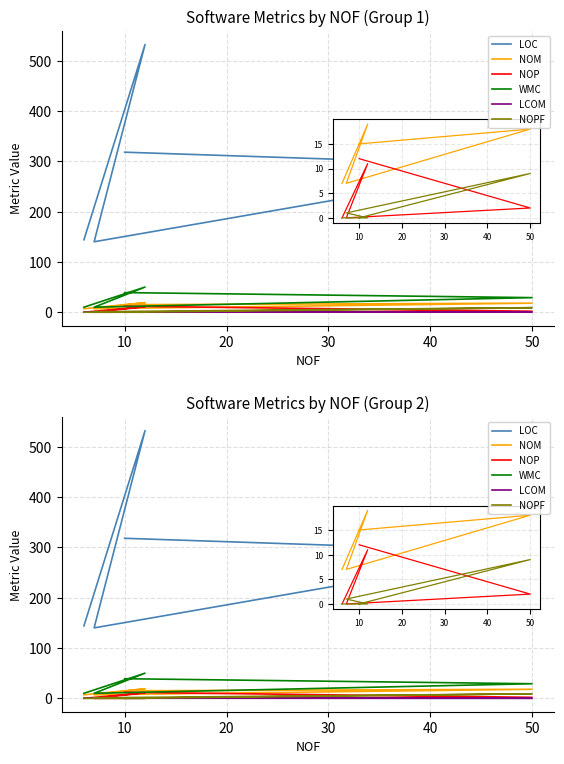

What is the average value of the NOM series?

13.2